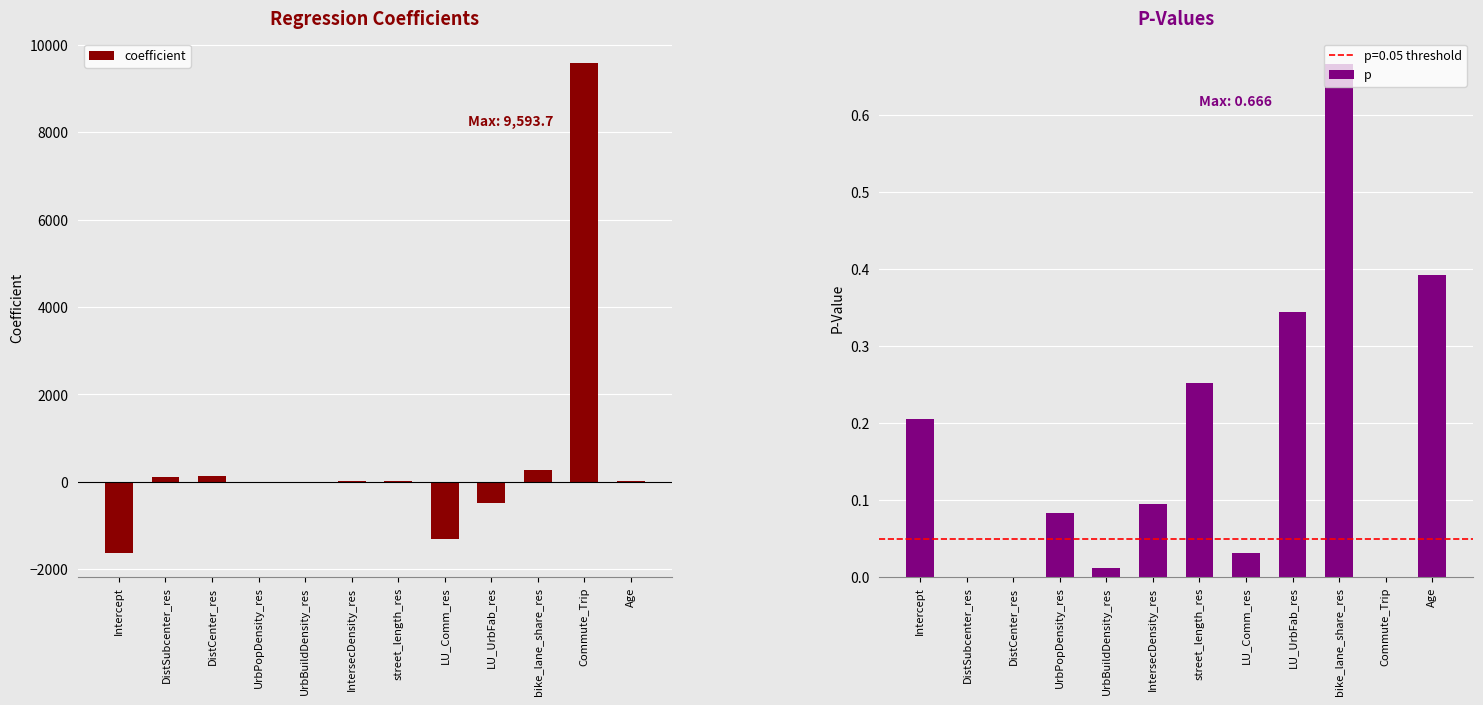

What are all the series names shown in the legend?

coefficient, p